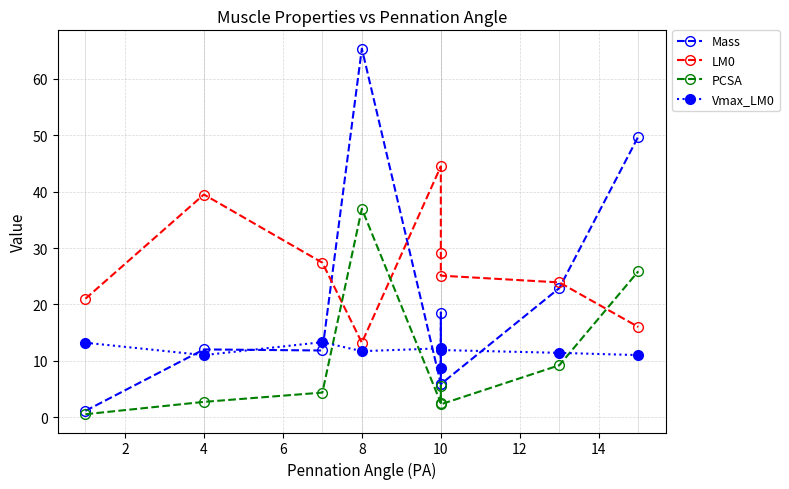

What is the lowest value of the PCSA series?

0.5